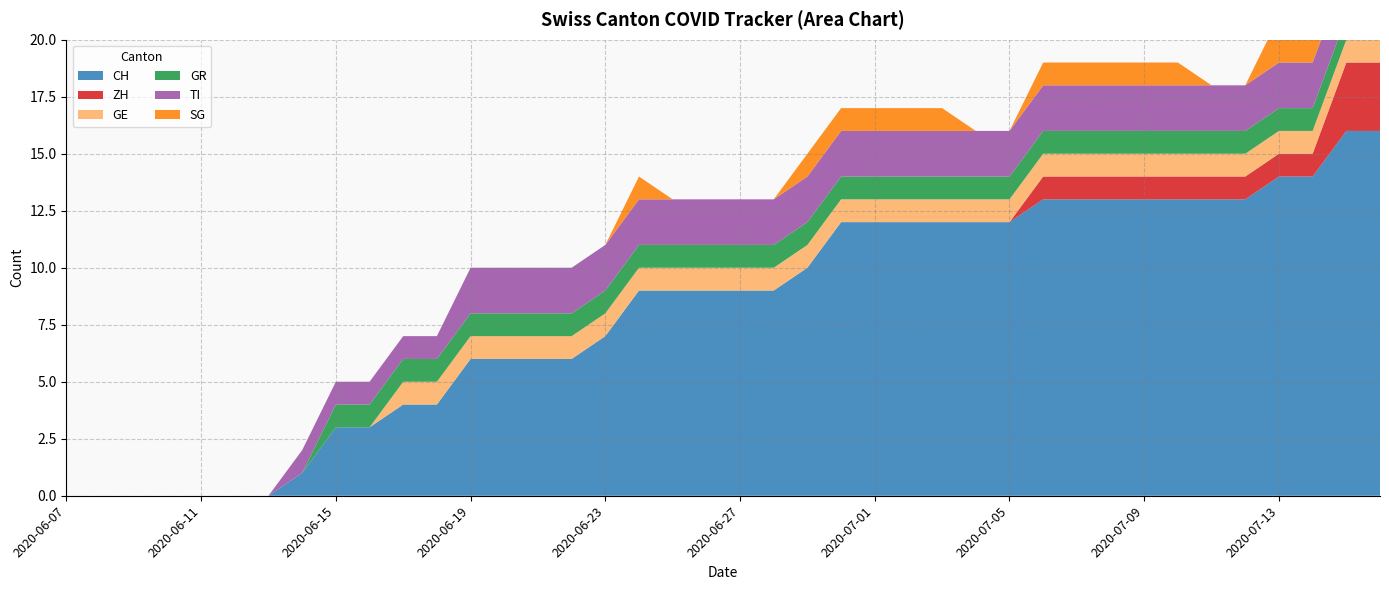

Reading left to right, list all the values displayed in this chart.

CH: 0	0	0	0	0	0	0	1	3	3	4	4	6	6	6	6	7	9	9	9	9	9	10	12	12	12	12	12	12	13	13	13	13	13	13	13	14	14	16	16
ZH: 0	0	0	0	0	0	0	0	0	0	0	0	0	0	0	0	0	0	0	0	0	0	0	0	0	0	0	0	0	1	1	1	1	1	1	1	1	1	3	3
GE: 0	0	0	0	0	0	0	0	0	0	1	1	1	1	1	1	1	1	1	1	1	1	1	1	1	1	1	1	1	1	1	1	1	1	1	1	1	1	1	1
GR: 0	0	0	0	0	0	0	0	1	1	1	1	1	1	1	1	1	1	1	1	1	1	1	1	1	1	1	1	1	1	1	1	1	1	1	1	1	1	1	1
TI: 0	0	0	0	0	0	0	1	1	1	1	1	2	2	2	2	2	2	2	2	2	2	2	2	2	2	2	2	2	2	2	2	2	2	2	2	2	2	2	2
SG: 0	0	0	0	0	0	0	0	0	0	0	0	0	0	0	0	0	1	0	0	0	0	1	1	1	1	1	0	0	1	1	1	1	1	0	0	2	2	2	2